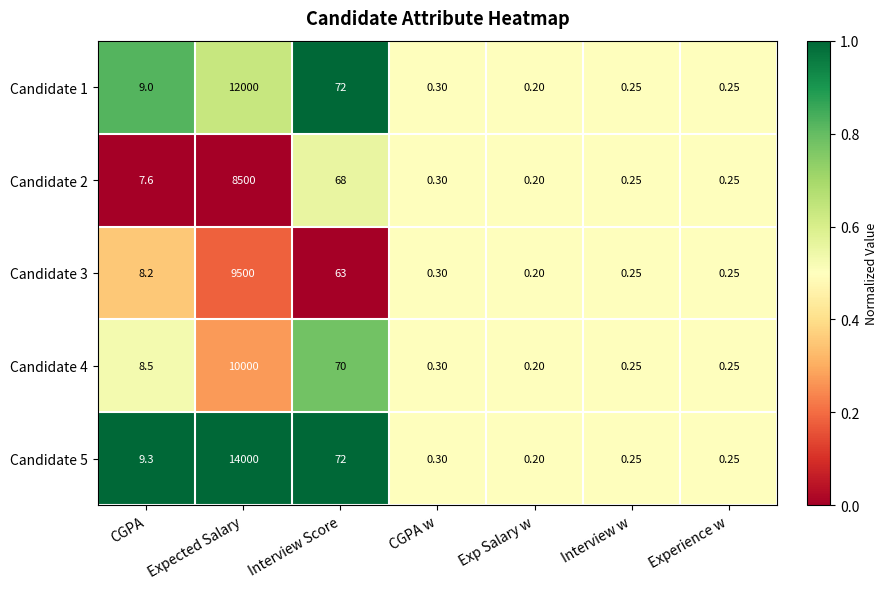

At how many categories does at least one series exceed 0?

7